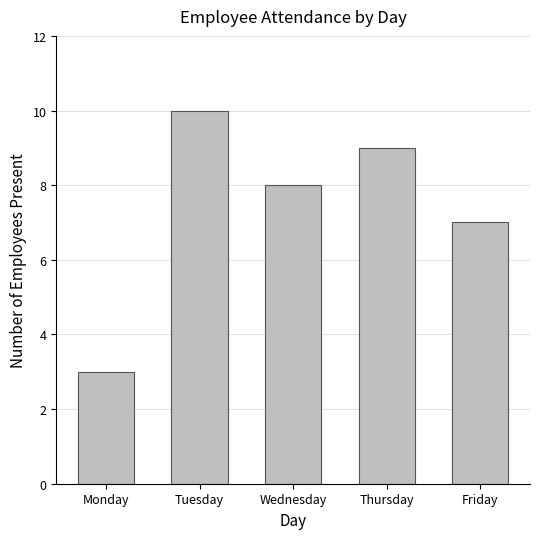

What is the change in value from Tuesday to Wednesday?

-2